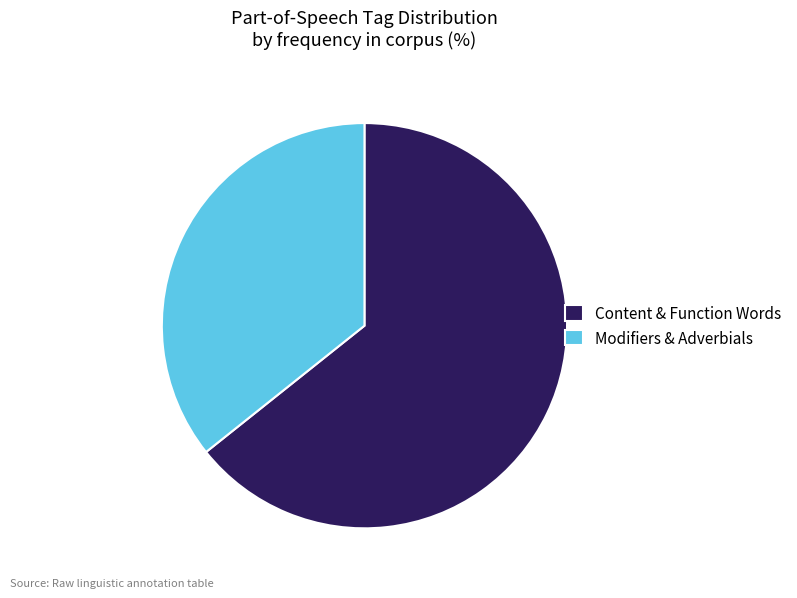

Which category has the biggest portion of the pie?

Content & Function Words